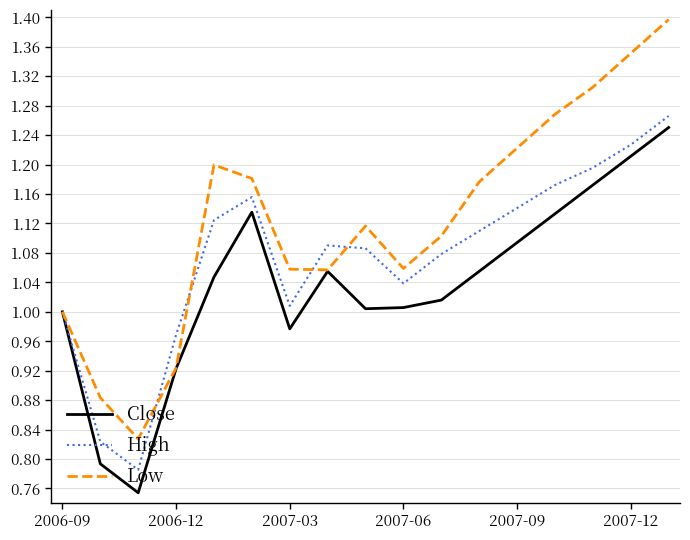

Count the number of data series in this chart.

3